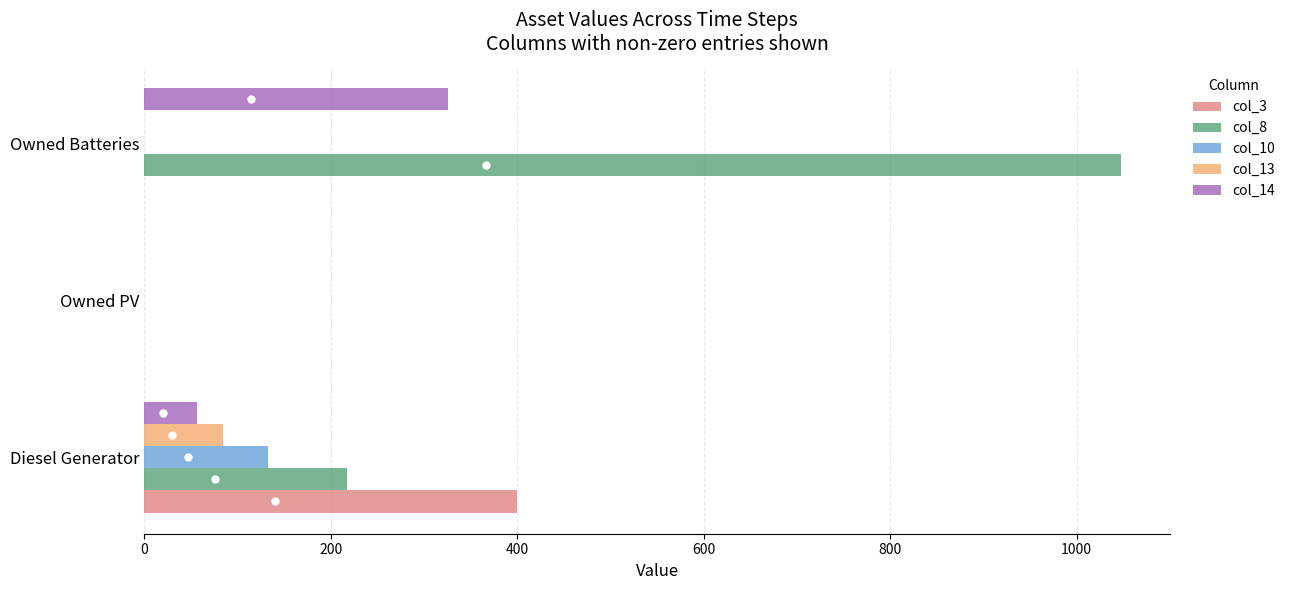

True or false: col_13 has a value of 0 at Owned Batteries.

True